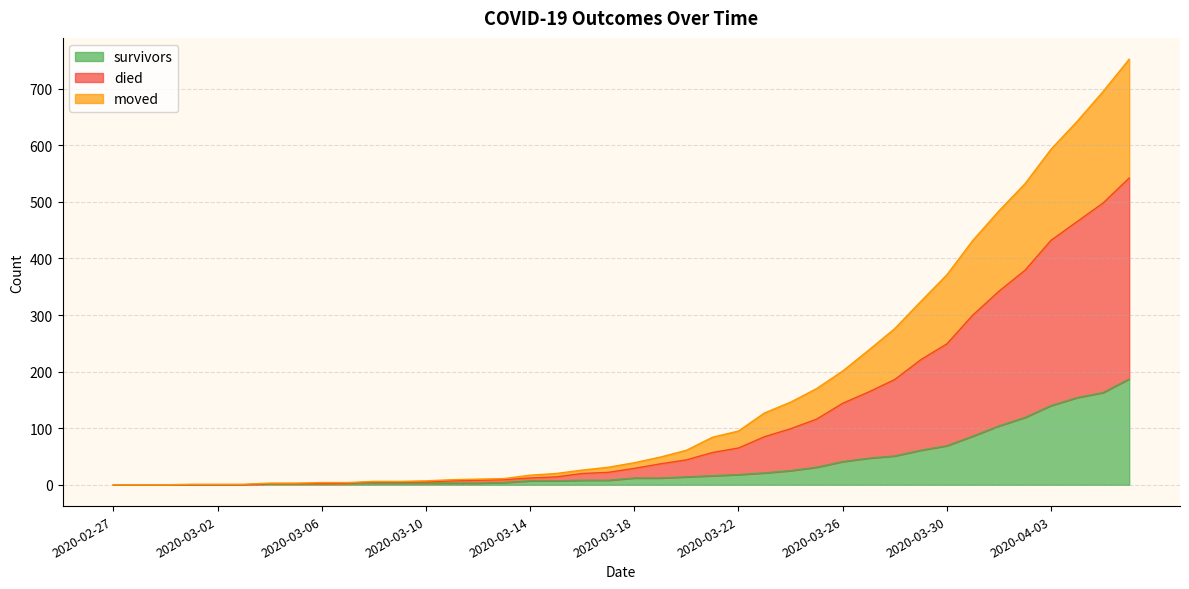

What is the spread (max minus min) of values at 2020-03-04?

1